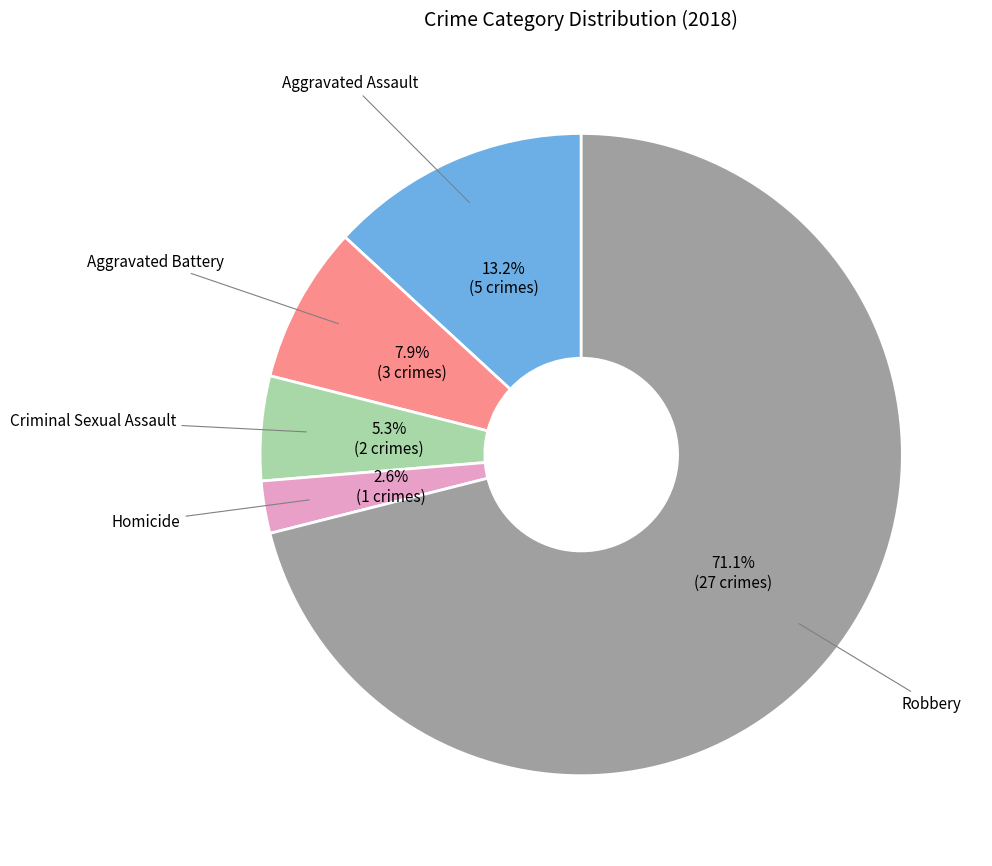

What is the smallest slice in the pie chart?

Homicide